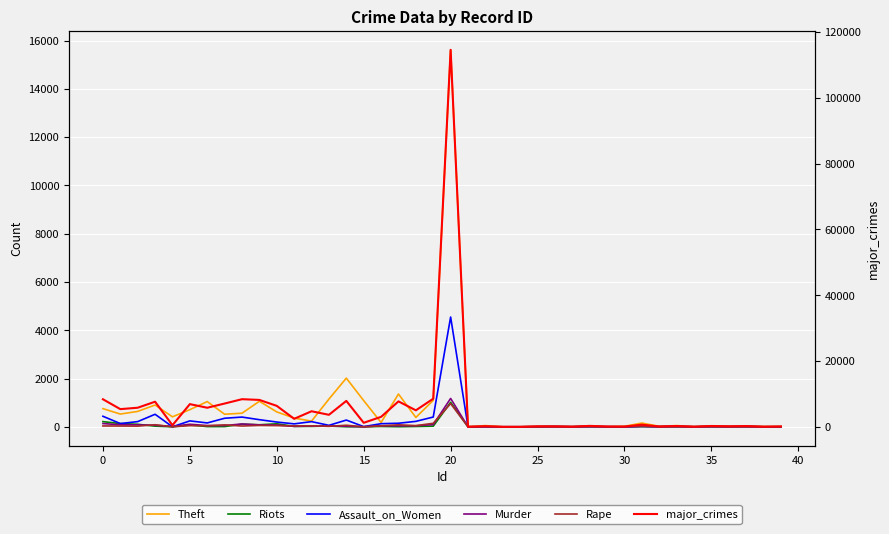

What is the total value across all series at 35?

9622